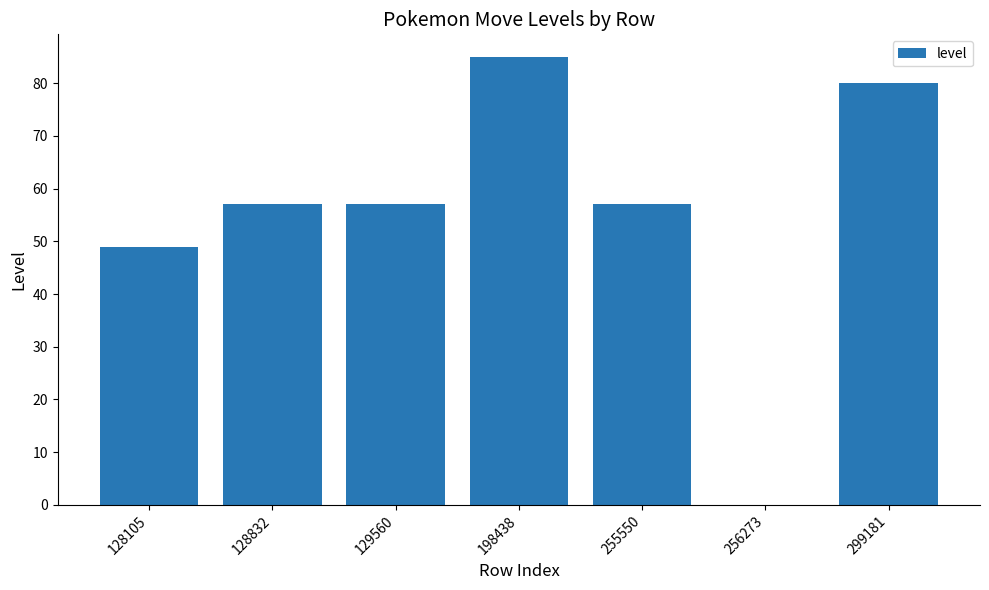

True or false: the data shows 0 at 256273.

True